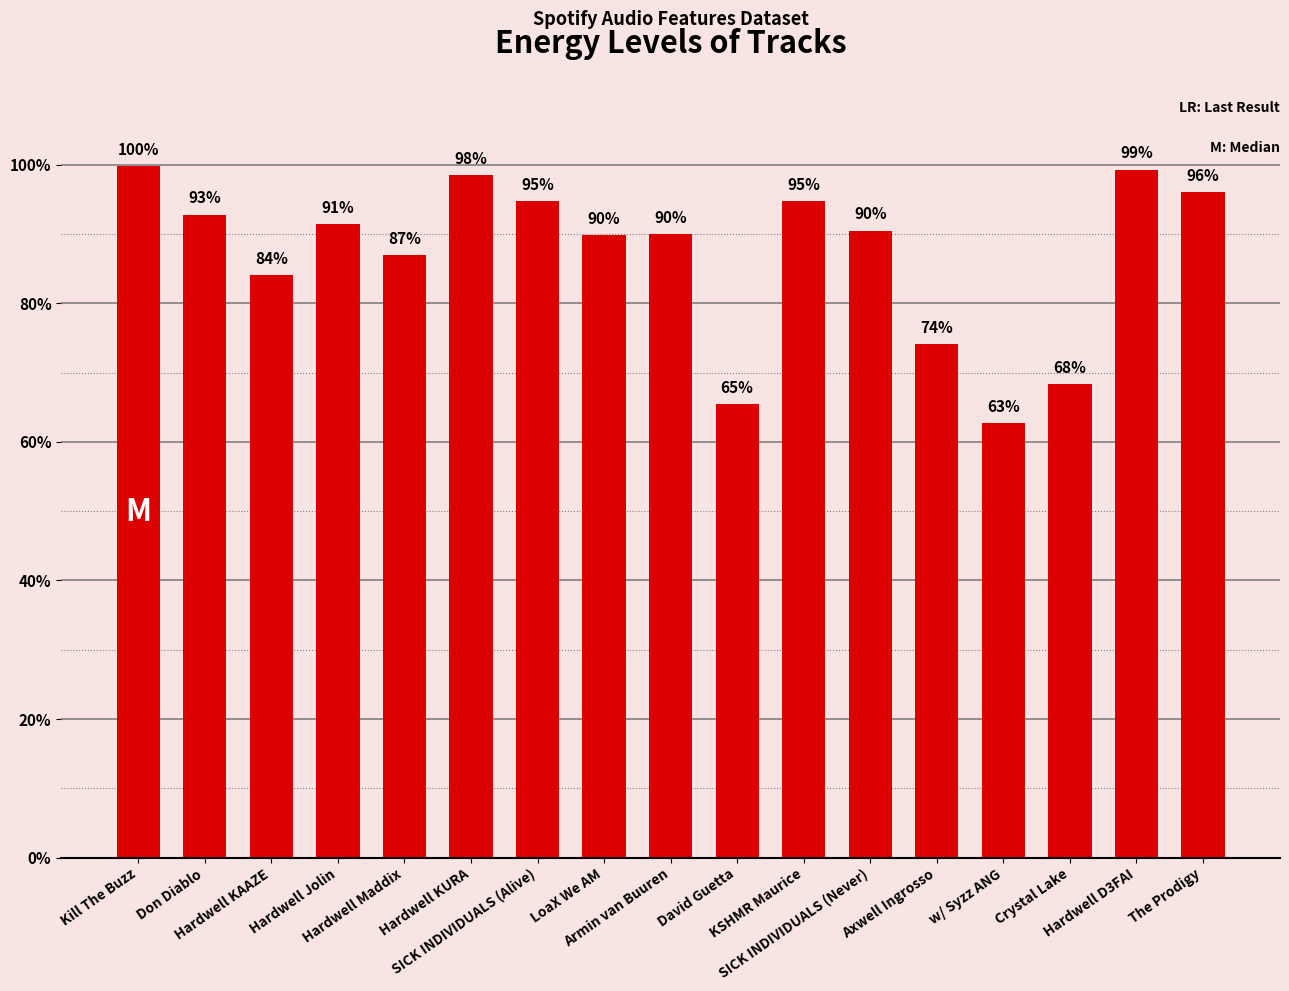

List the labels in order of value, smallest first.

w/ Syzz ANG, David Guetta, Crystal Lake, Axwell Ingrosso, Hardwell KAAZE, Hardwell Maddix, LoaX We AM, Armin van Buuren, SICK INDIVIDUALS (Never), Hardwell Jolin, Don Diablo, SICK INDIVIDUALS (Alive), KSHMR Maurice, The Prodigy, Hardwell KURA, Hardwell D3FAI, Kill The Buzz